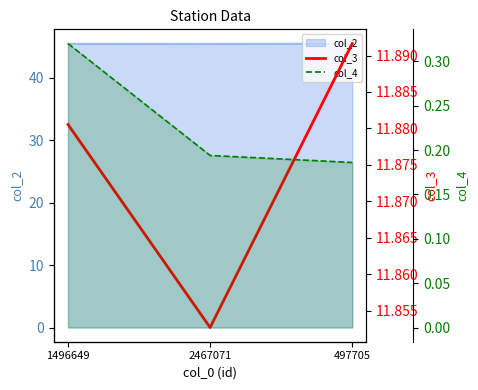

Reading right to left, what are all the values shown in this chart?

col_3: 11.9	11.9	11.9
col_4: 0.2	0.2	0.3